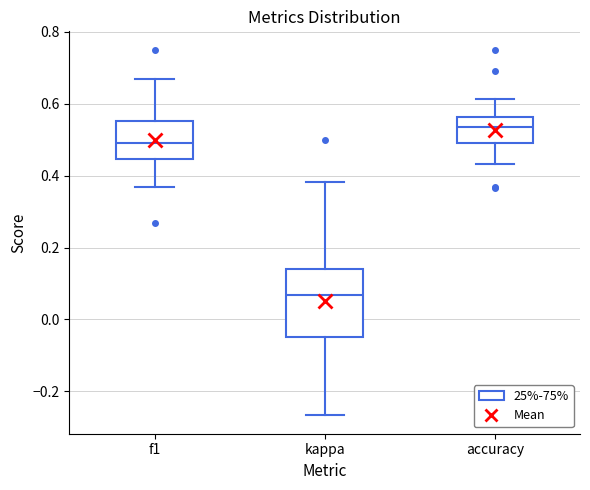

Reading left to right, read every box against the y-axis: the position of its median line, the range the box covers, and the ends of its whiskers. The values are not printed on the chart, so give them approximately, as read against the axis.

f1: median 0.50, box 0.44 to 0.56, whiskers 0.36 to 0.66
kappa: median 0.06, box -0.04 to 0.14, whiskers -0.26 to 0.38
accuracy: median 0.54, box 0.50 to 0.56, whiskers 0.44 to 0.62